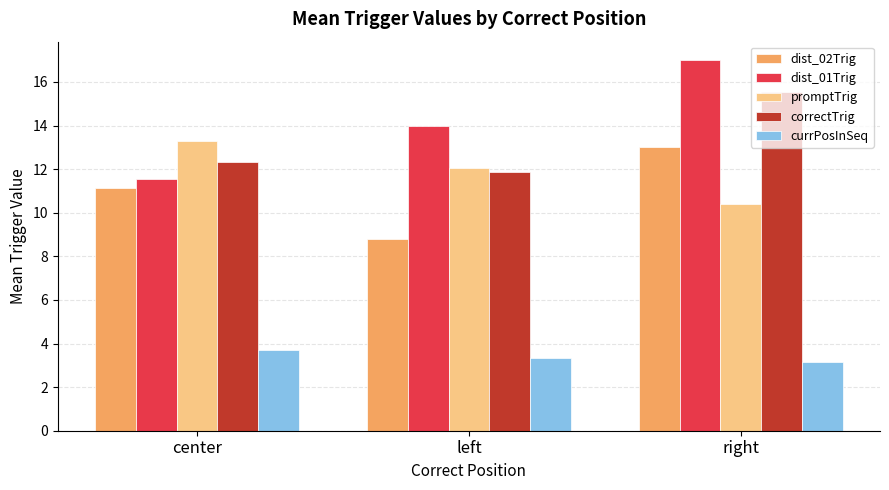

What is the value of the currPosInSeq bar at the 3rd from the left?

3.2